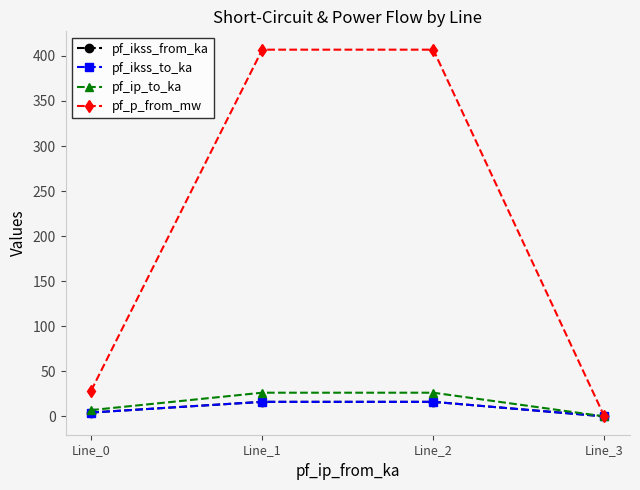

What is the highest value of the pf_p_from_mw series?

406.9